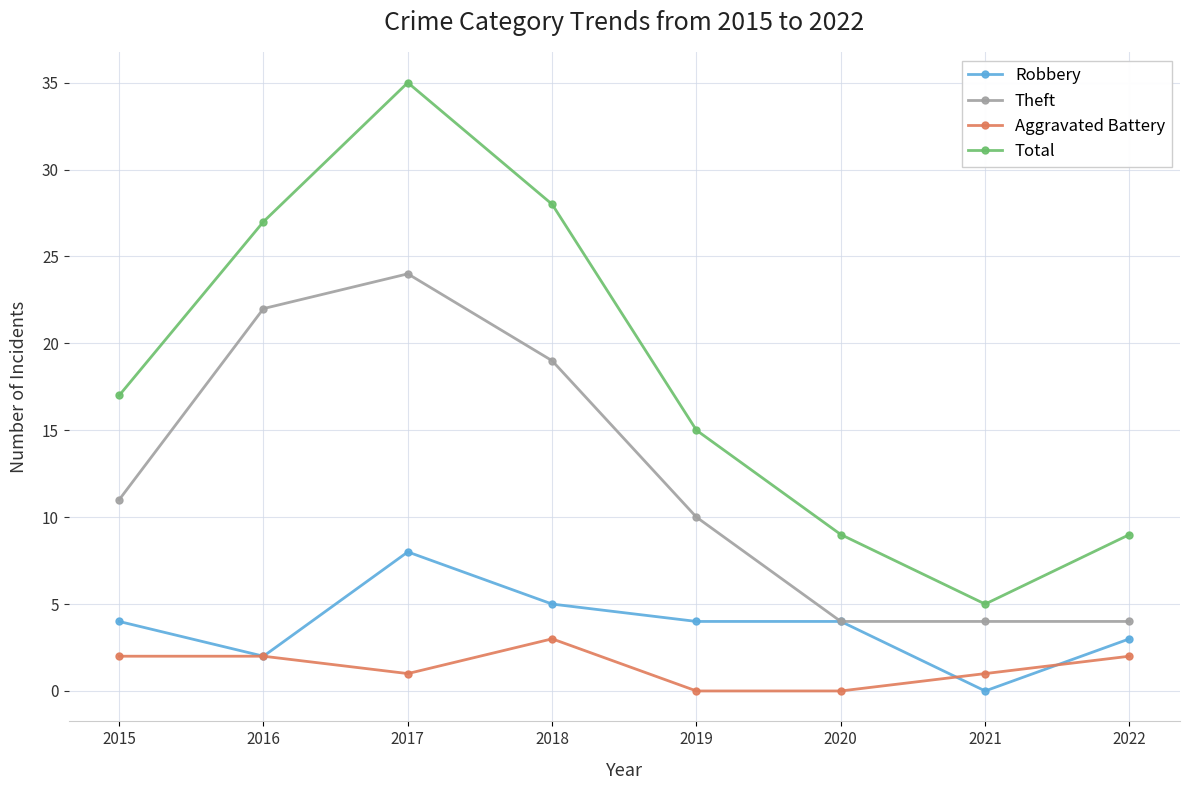

What are all the series names shown in the legend?

Robbery, Theft, Aggravated Battery, Total